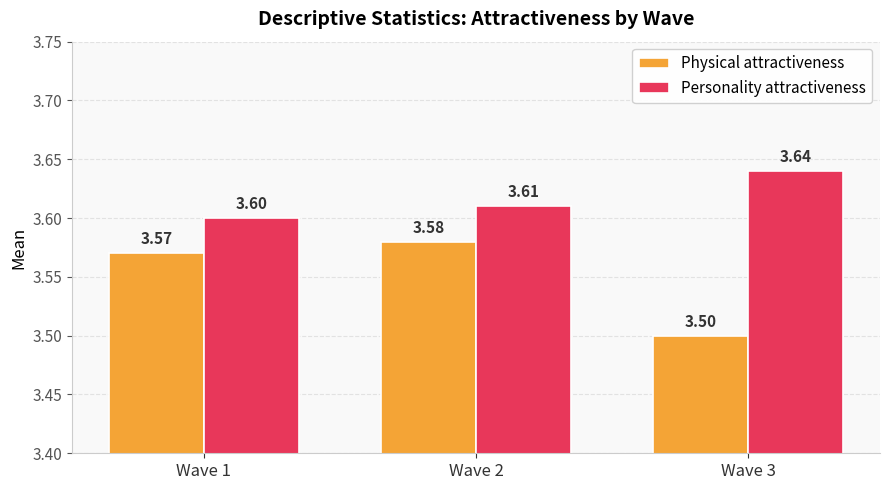

Which series has the widest spread of values?

Physical attractiveness